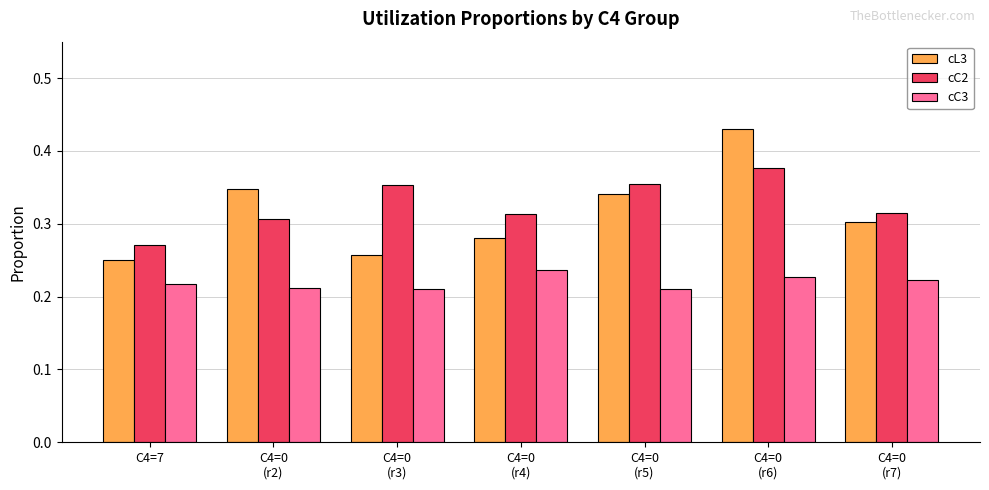

What is the label of the 4th bar from the left?

C4=0
(r4)